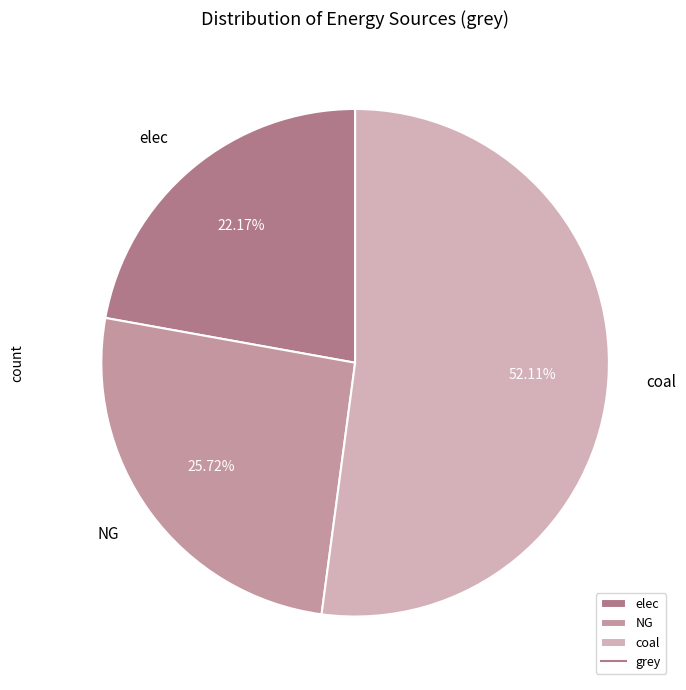

To the nearest percent, what is the difference between the coal and NG slice percentages?

26%